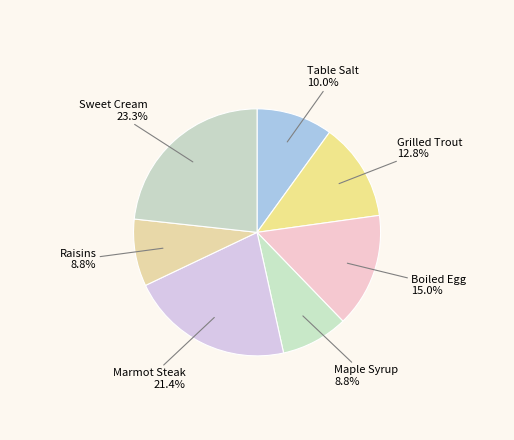

Is it true that Raisins is 9% of the pie?

True